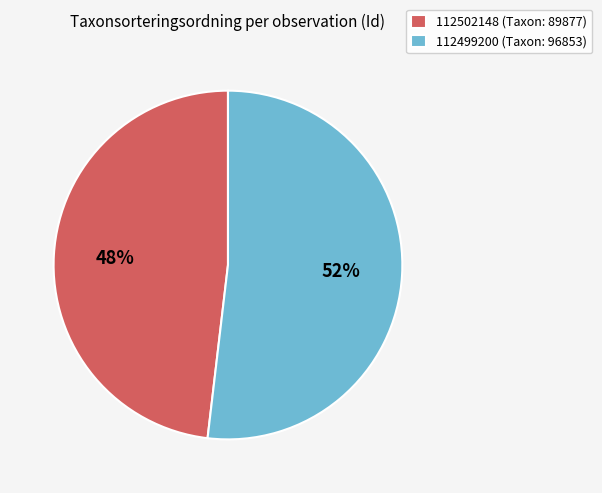

How many slices are in this pie chart?

2